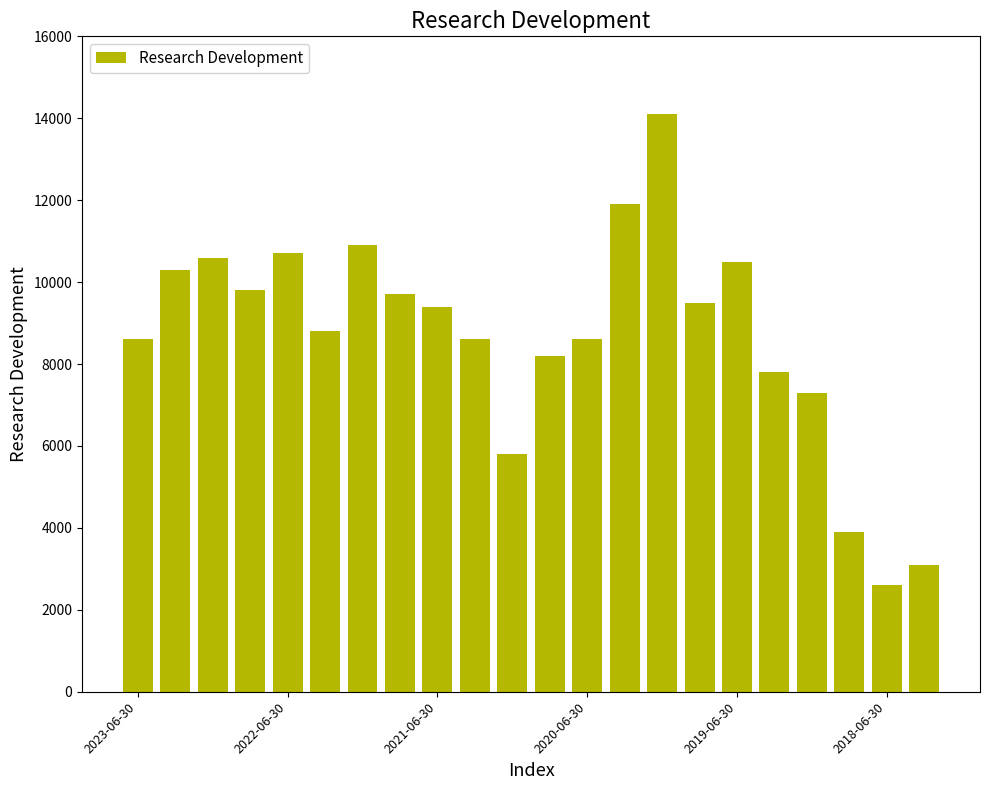

What is the difference between the maximum and minimum values?

11500